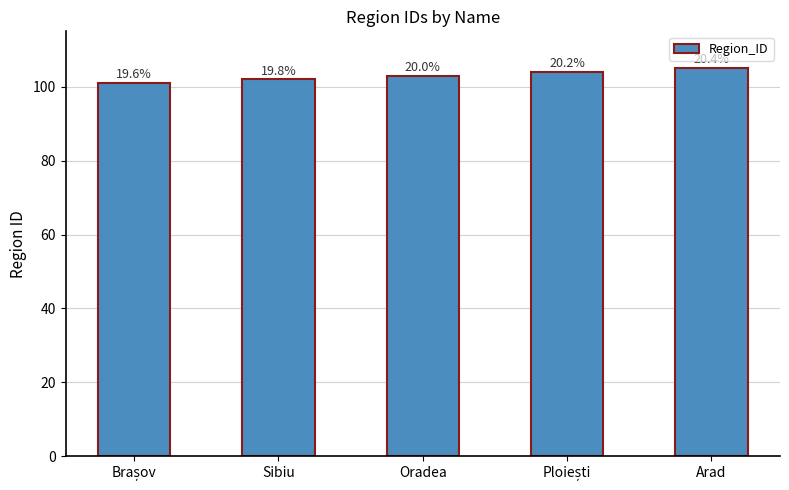

Does the chart contain any negative values?

No